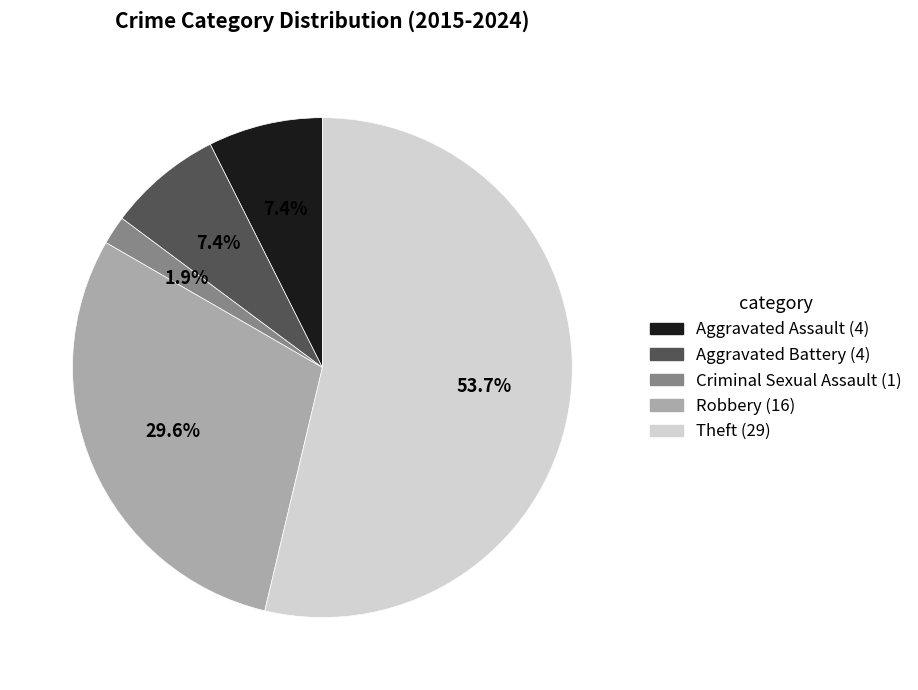

To the nearest percent, what is the combined percentage of Robbery and Aggravated Assault?

37%